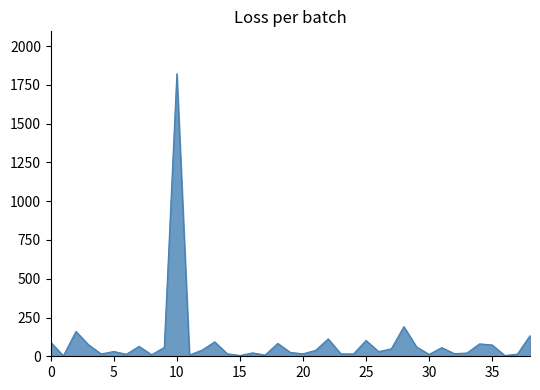

What is the maximum value shown in the chart?

1822